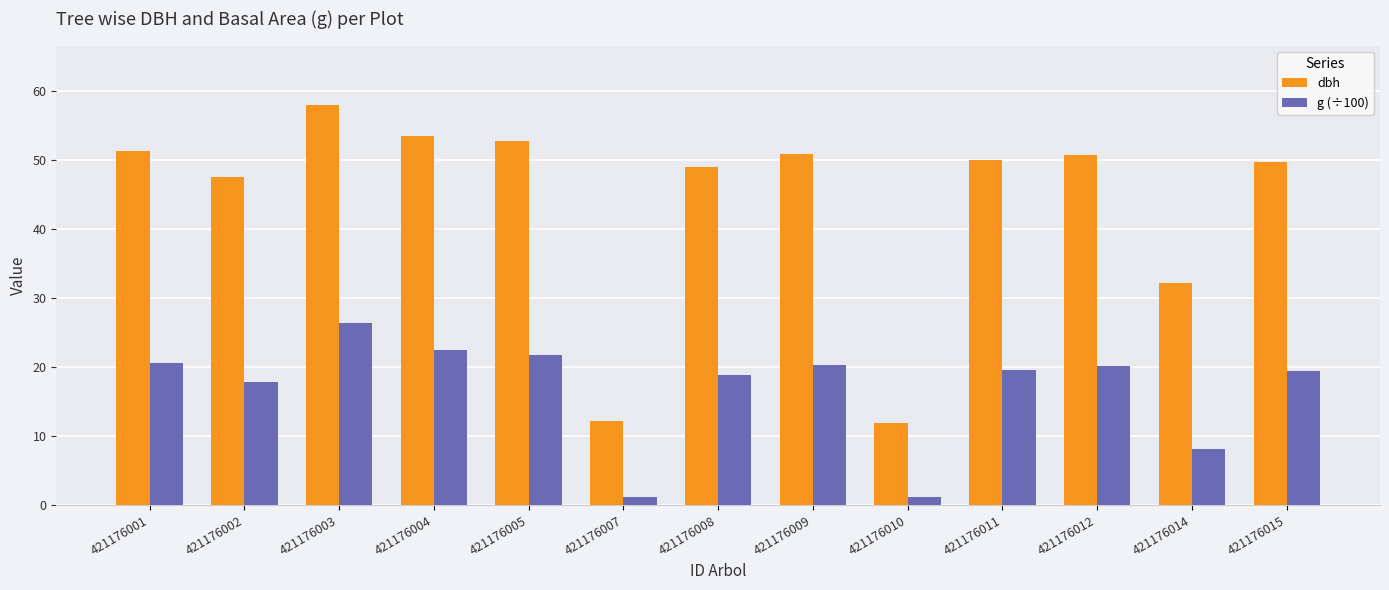

Is it true that dbh equals 51.2 at 421176001?

True